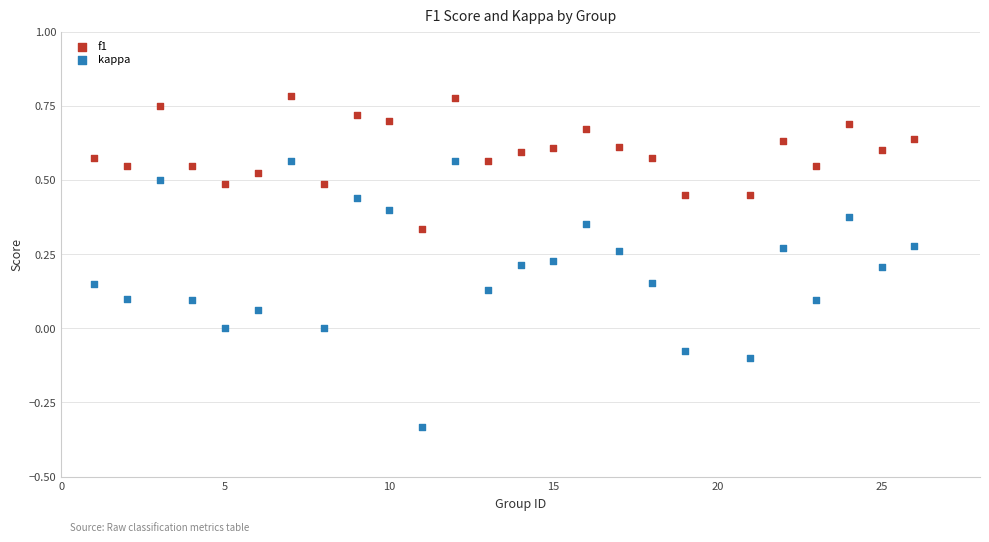

What are all the series names shown in the legend?

f1, kappa